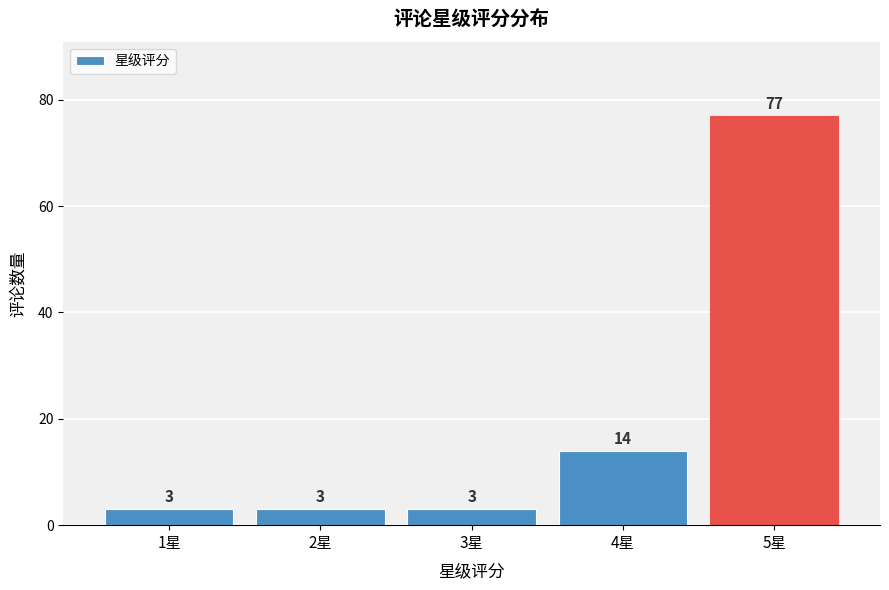

Reading right to left, transcribe all the data shown in this chart.

5星=77	4星=14	3星=3	2星=3	1星=3